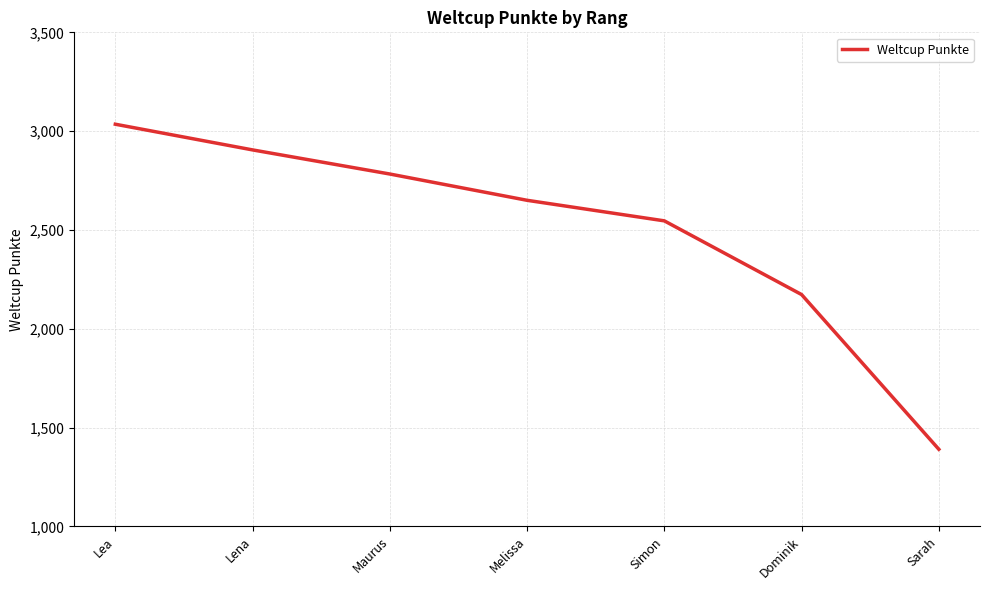

What is the approximate value at Lea?

3035